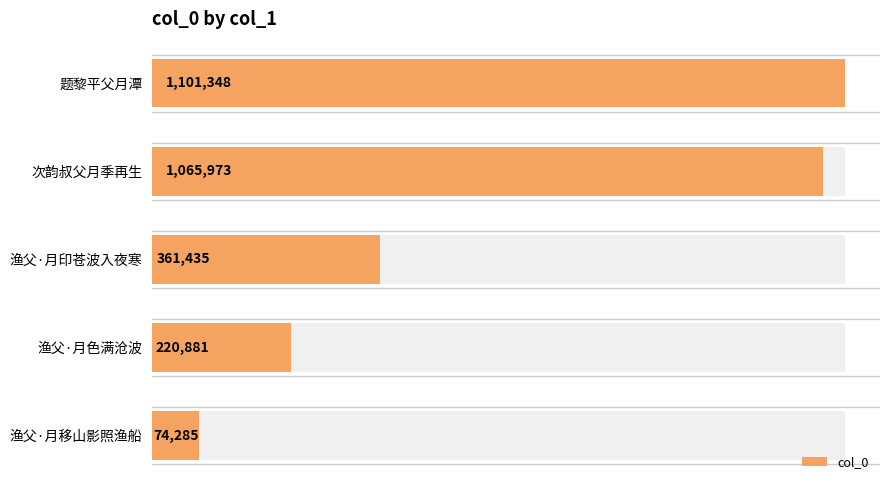

Reading left to right, what are all the values shown in this chart?

1101348	1065973	361435	220881	74285